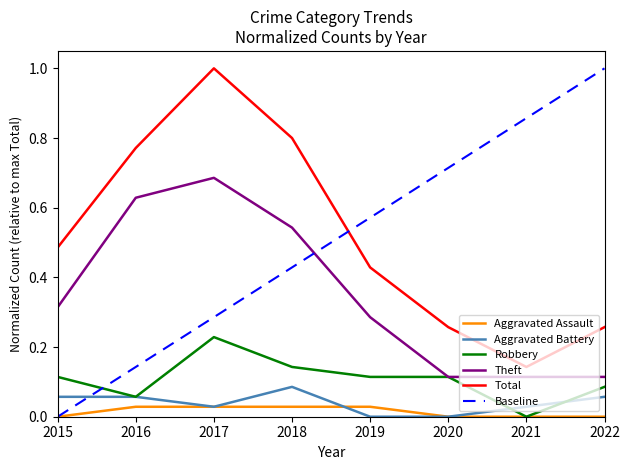

True or false: Aggravated Assault and Total cross at least once.

False